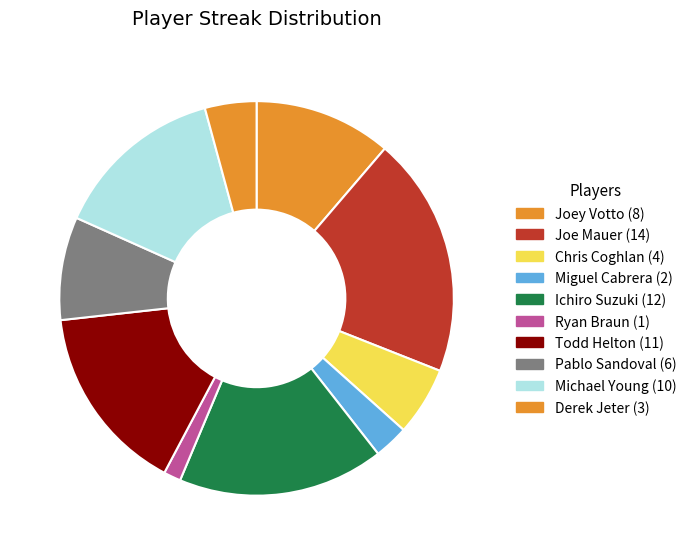

How many segments does this pie chart have?

10